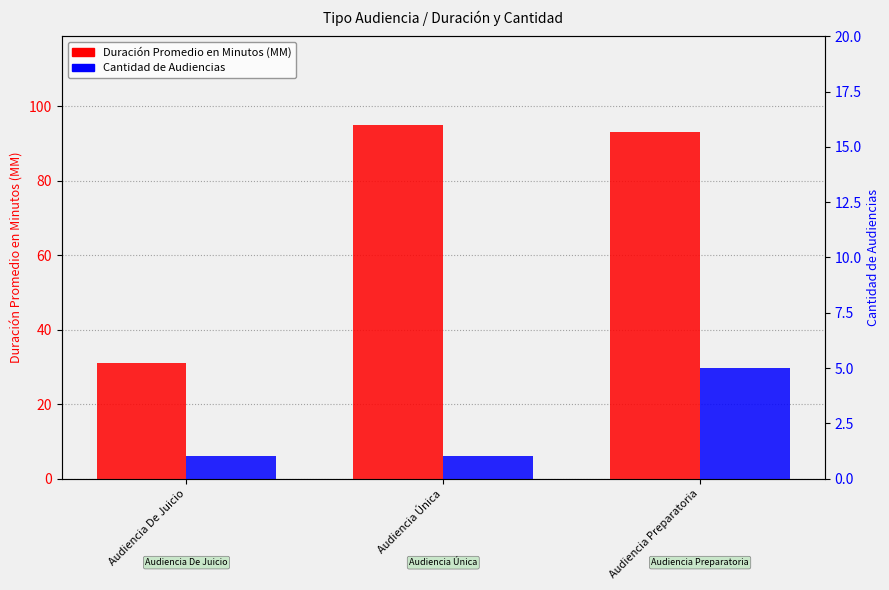

How many bars are there in total?

6